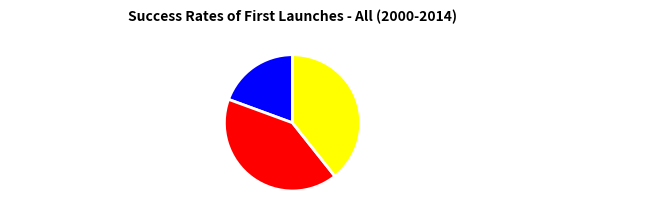

Do 蝶恋花 其五 西村牡丹开时，追忆旧游，用蛟门韵 and 嘉靖甲申假归十月十三沿杭城外望入西湖忆旧游用韵写意 together represent more than half of the pie?

Yes